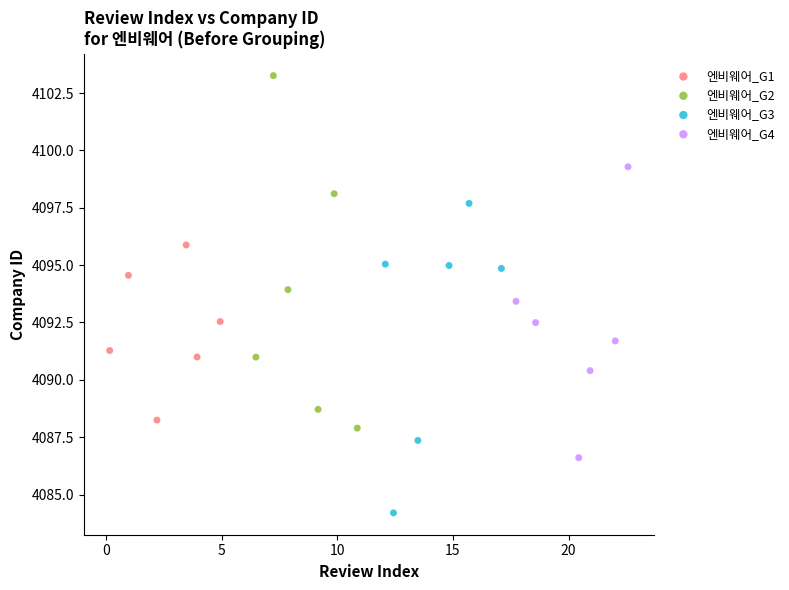

Which series reaches the maximum Y coordinate?

엔비웨어_G2